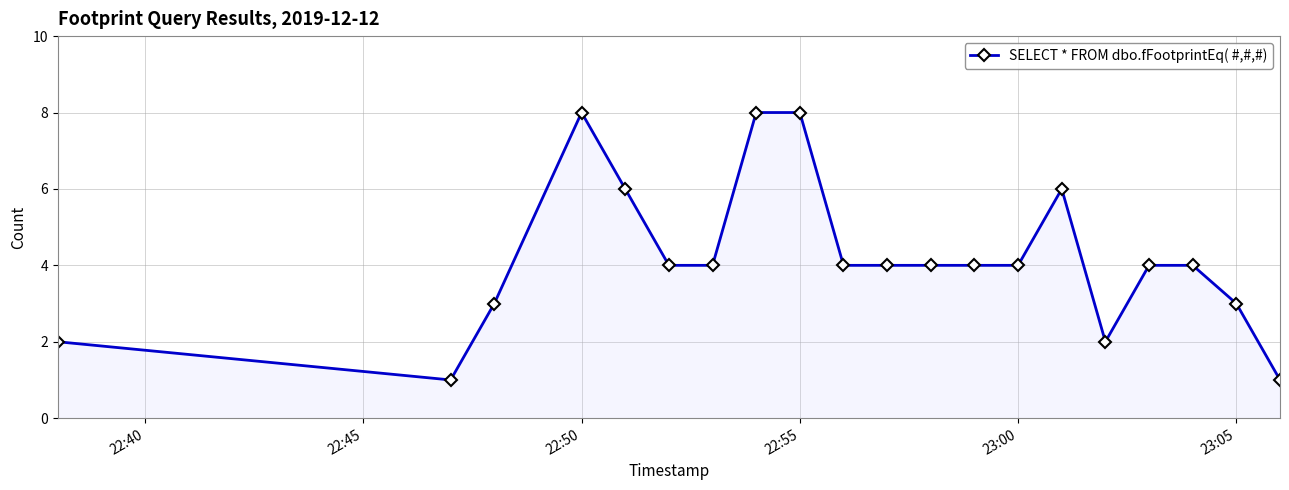

What is the value of the 13th point from the left?

4